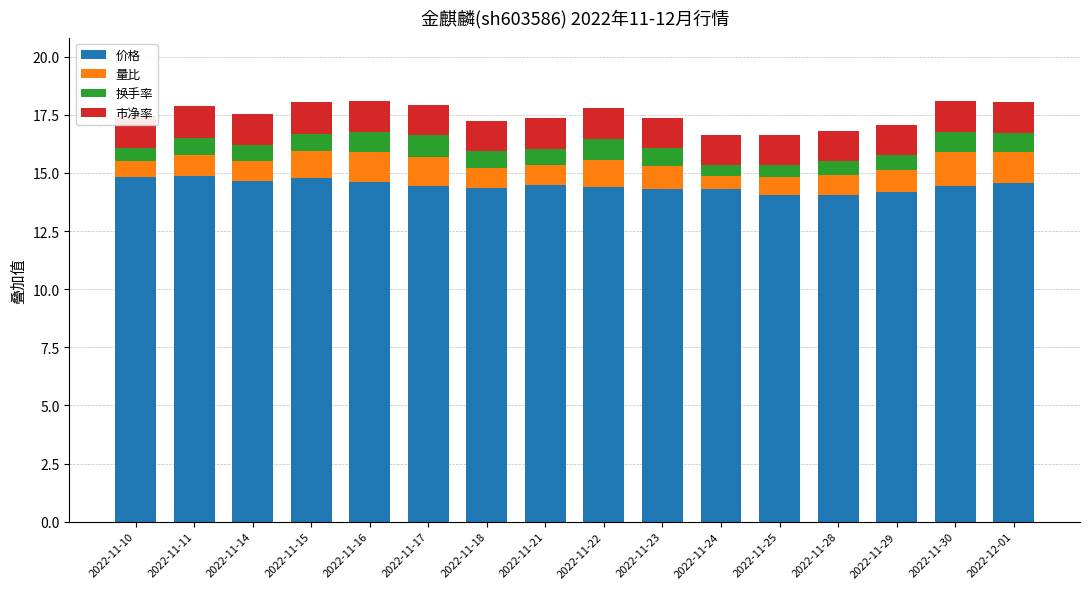

At which label does 换手率 reach its minimum?

2022-11-24